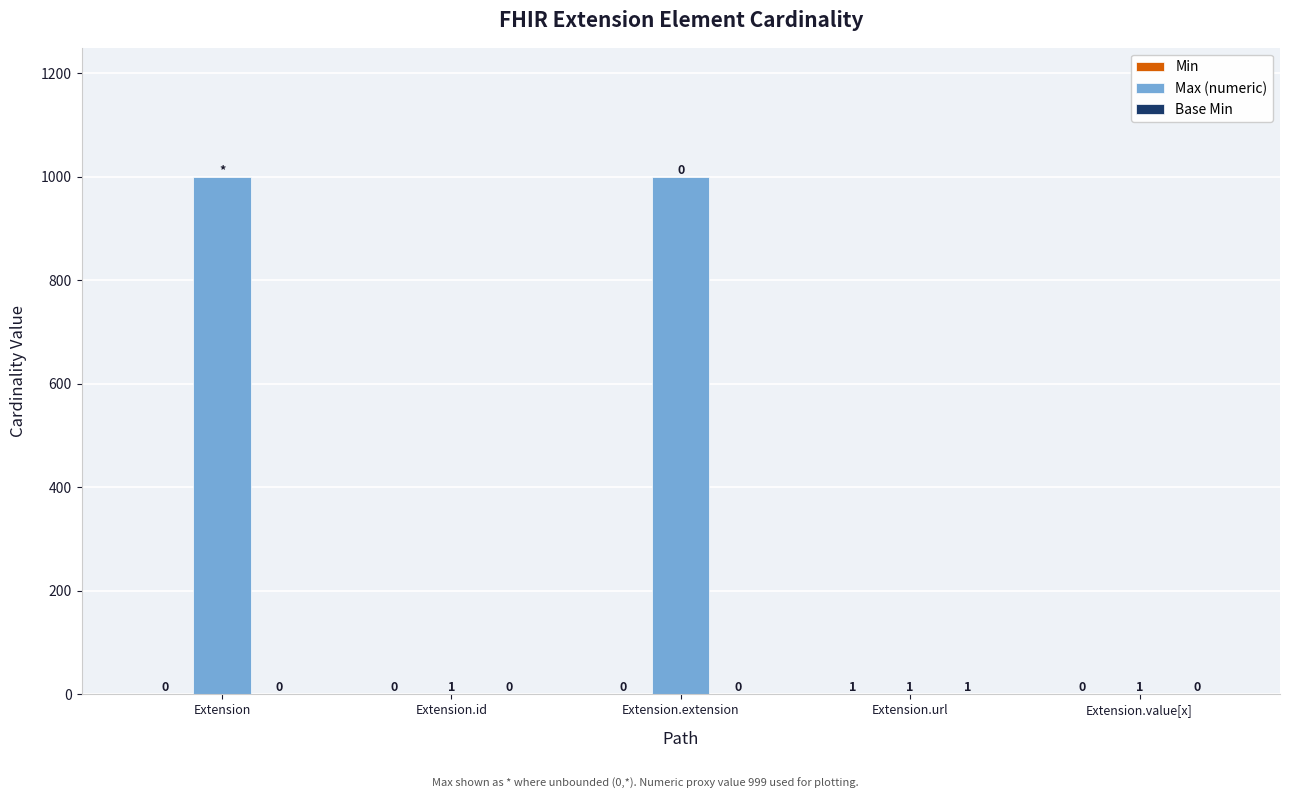

Does the chart contain stacked bars?

No